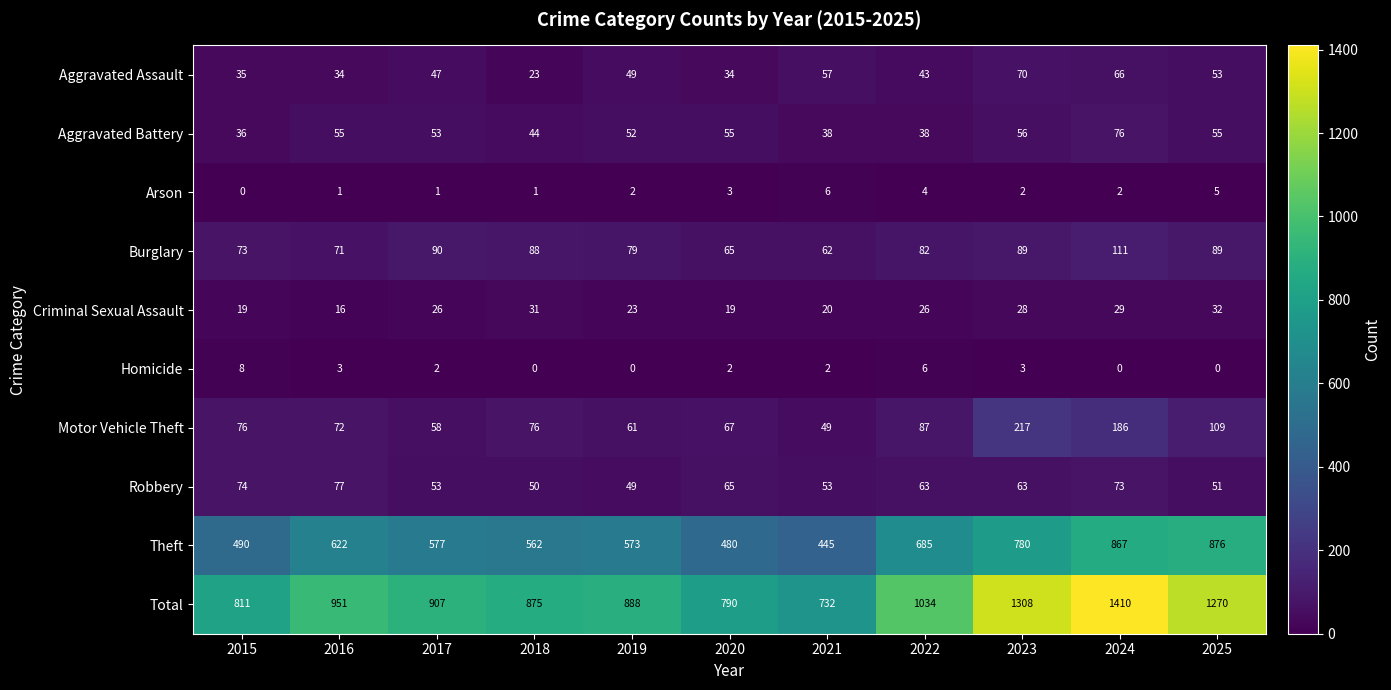

At which category is the sum across all series the highest?

2024